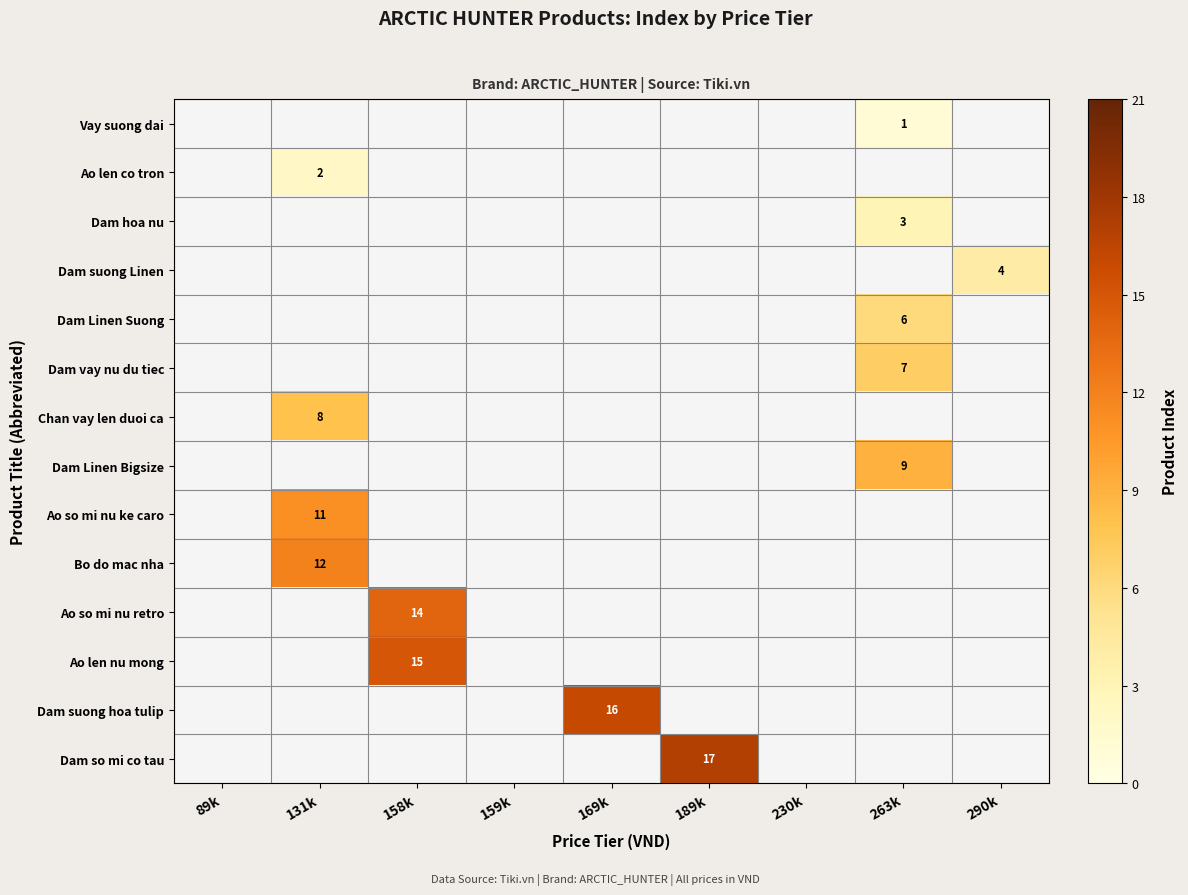

Which has a higher value, 159k or 158k?

158k